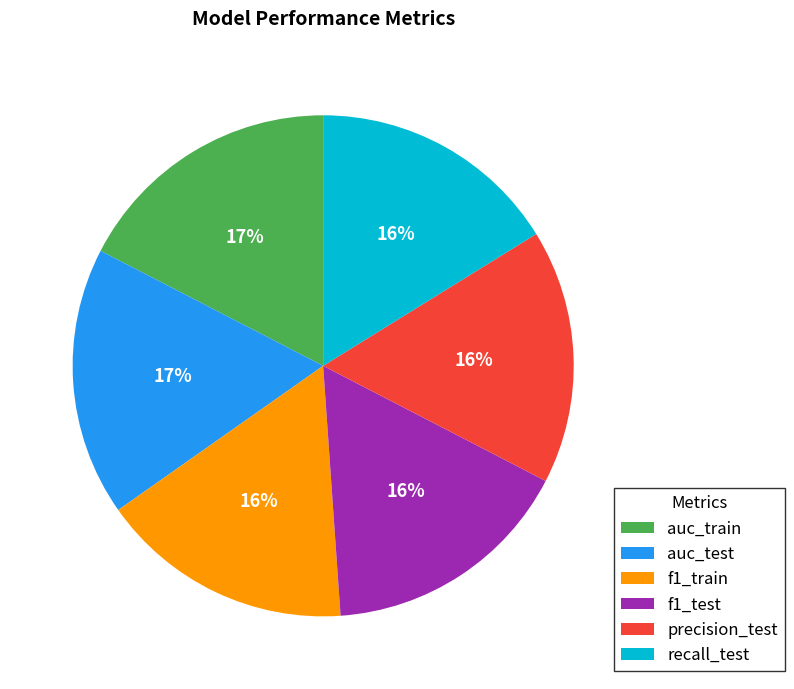

To the nearest percent, what is the average slice percentage?

17%